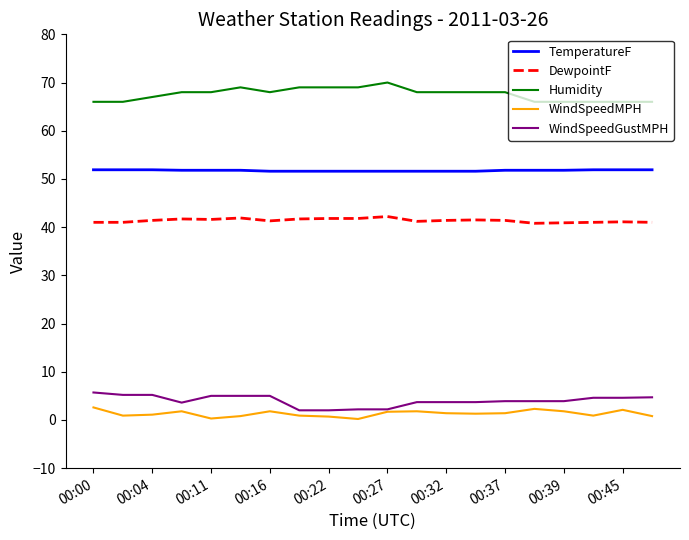

True or false: TemperatureF and WindSpeedGustMPH cross at least once.

False